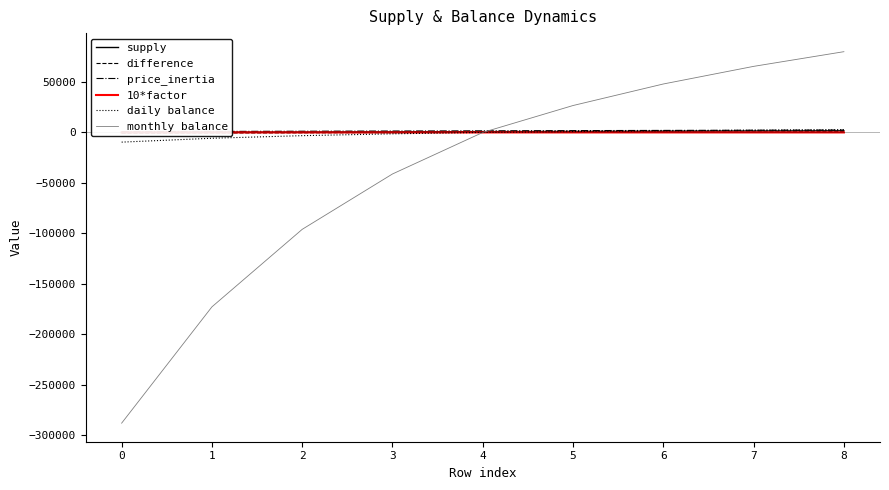

True or false: supply has more than 0 points higher than both neighbors.

False